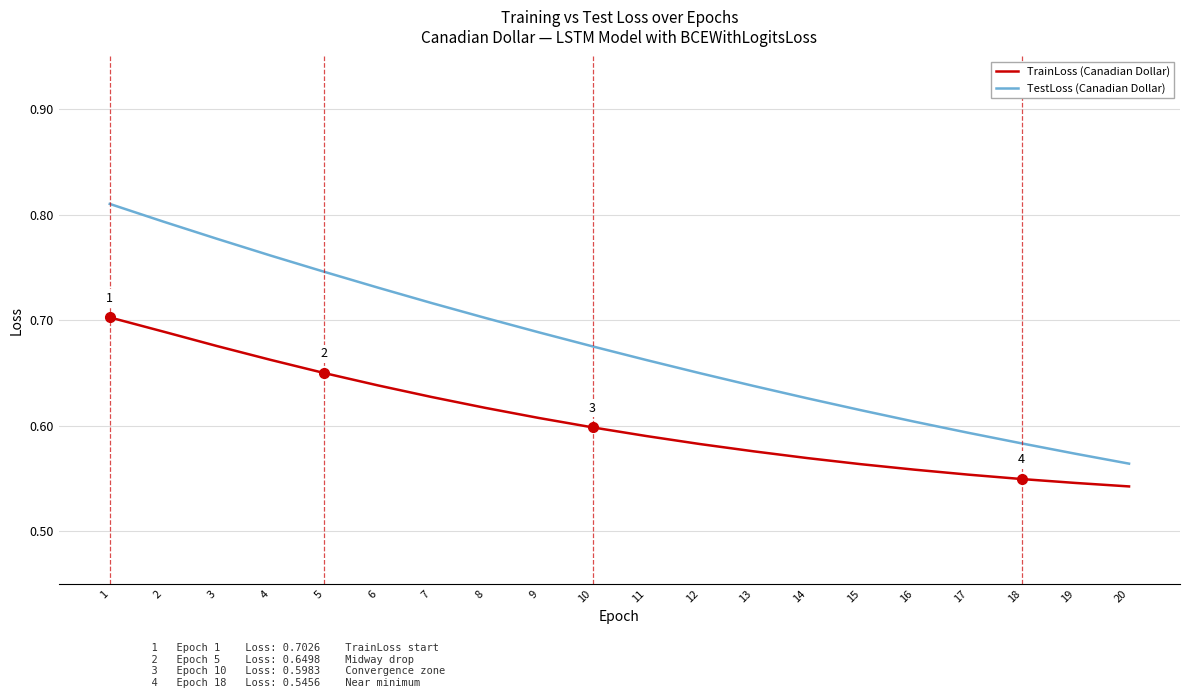

What are all the series names shown in the legend?

TrainLoss (Canadian Dollar), TestLoss (Canadian Dollar)